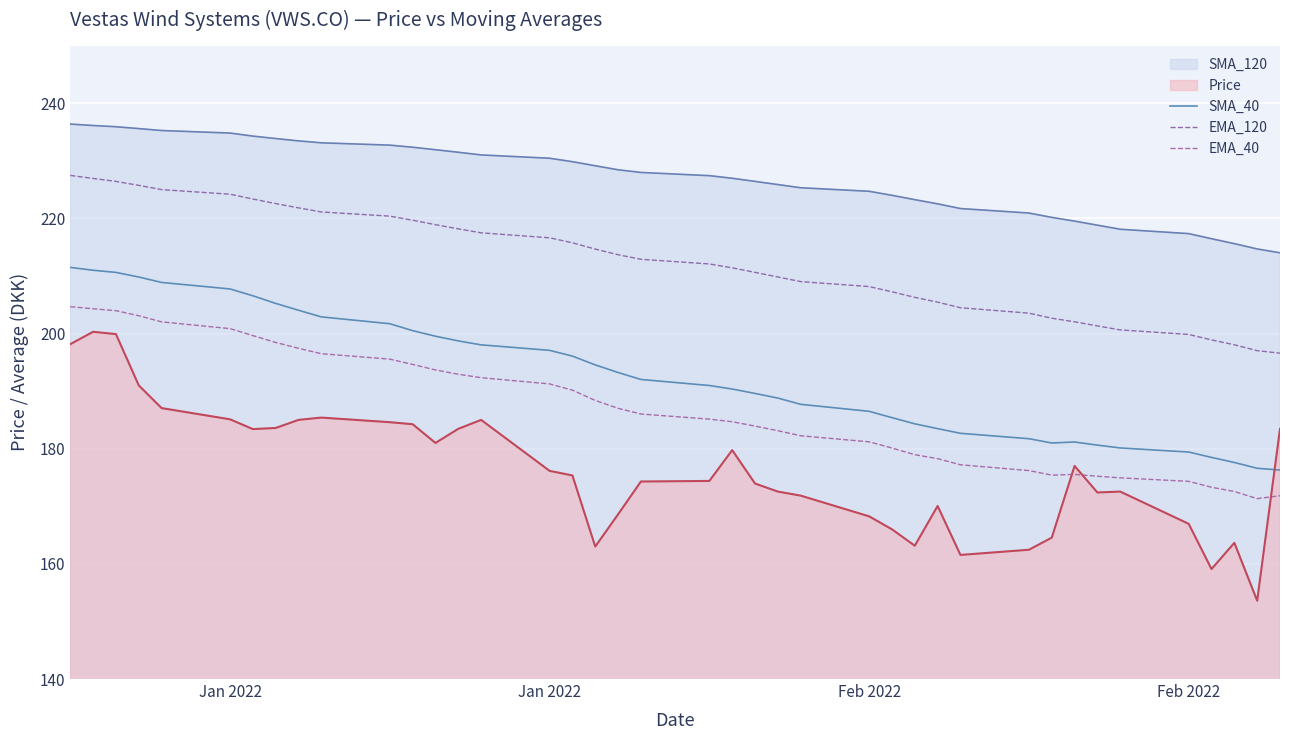

How many lines are shown in the chart?

5